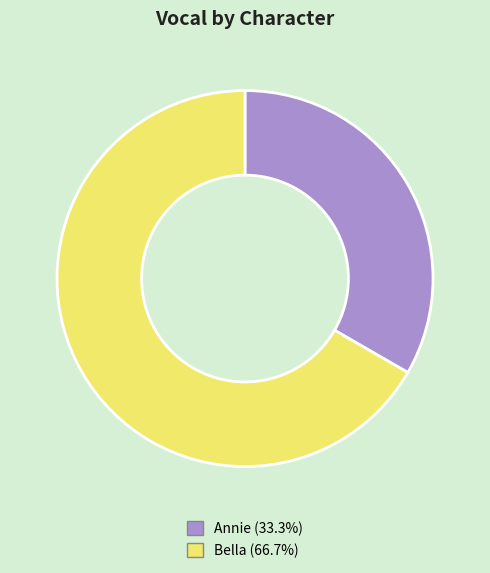

The Annie slice represents 33% of the pie. True or false?

True